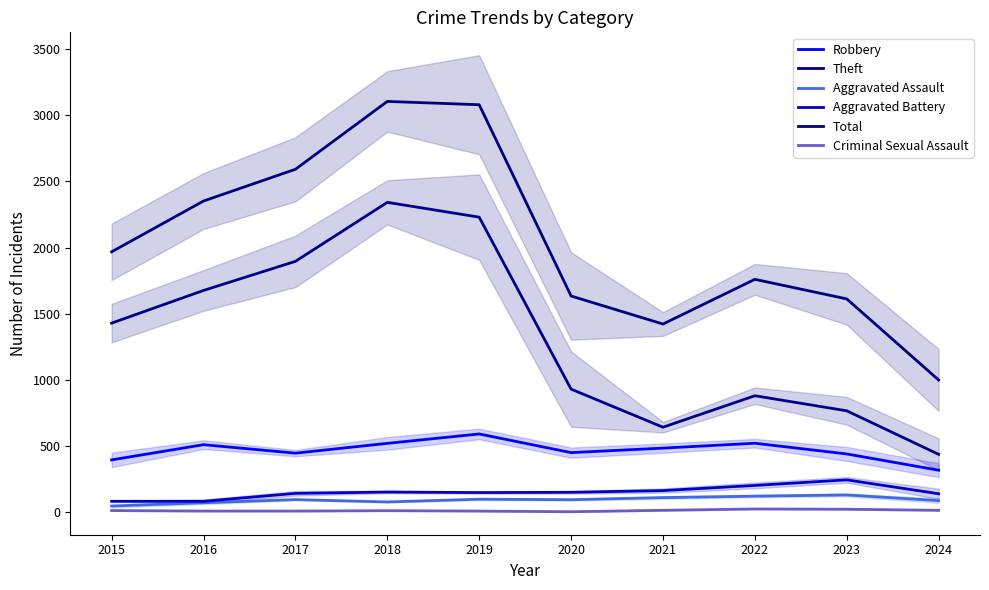

How many interior local valleys does the Aggravated Battery series have?

1